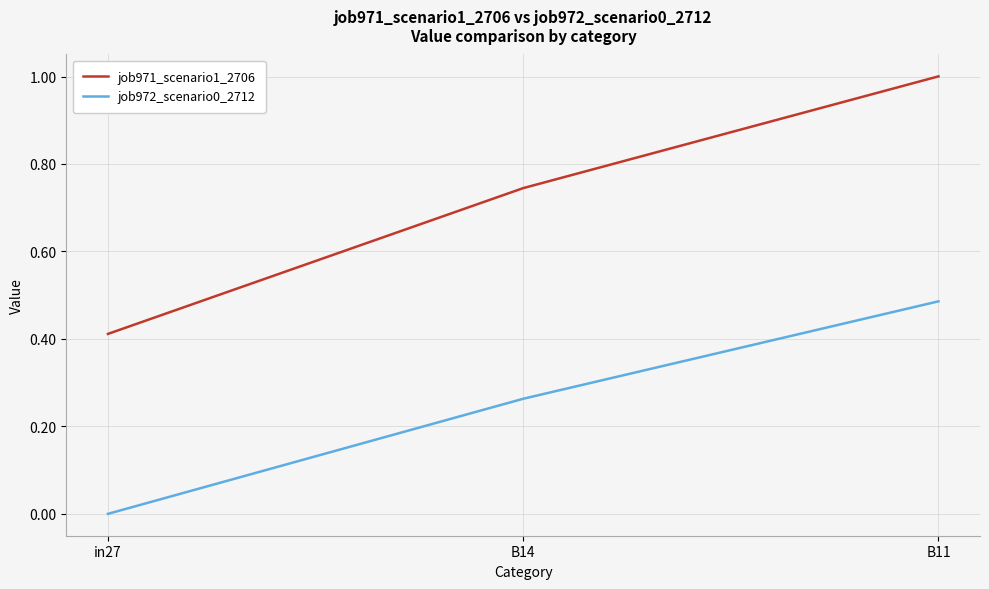

List the series in order of their peak value, highest first.

job971_scenario1_2706, job972_scenario0_2712